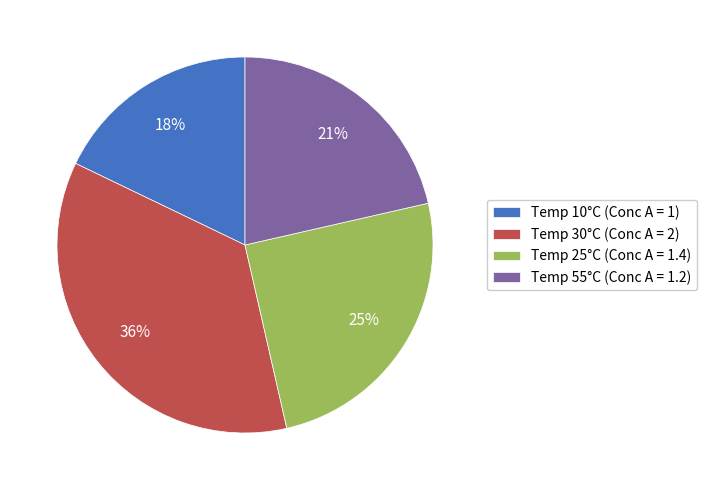

Is it true that Temp 55°C (Conc A = 1.2) is 21% of the pie?

True